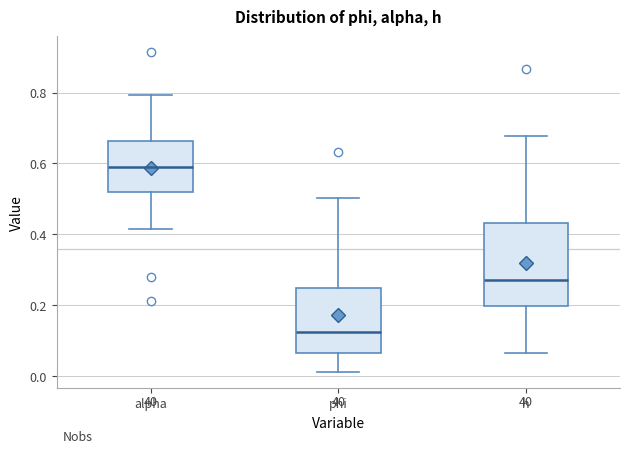

Reading left to right, transcribe this box plot: for each box, give where its median line is, the range the box spans, and where its two whiskers end, as read against the y-axis. The values are not printed on the chart, so give them approximately, as read against the axis.

alpha: median 0.58, box 0.52 to 0.66, whiskers 0.42 to 0.80
phi: median 0.12, box 0.06 to 0.24, whiskers 0.02 to 0.50
h: median 0.26, box 0.20 to 0.44, whiskers 0.06 to 0.68